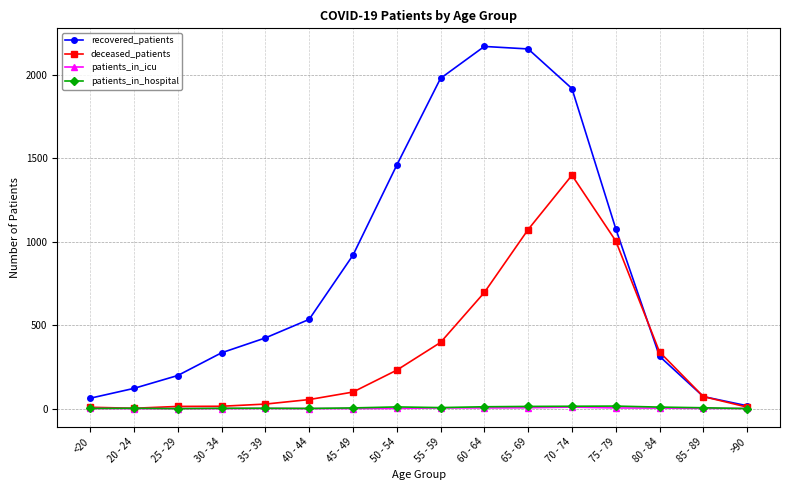

What is the difference between the highest and lowest values at 80 - 84?

336